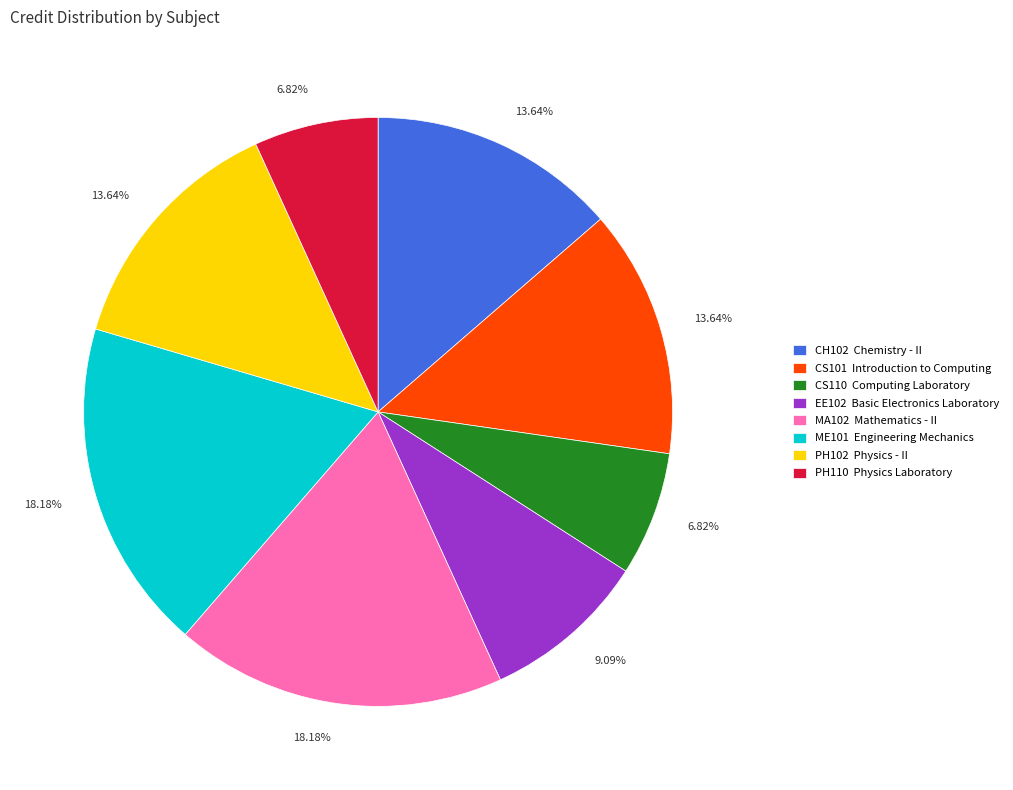

To the nearest percent, what is the average slice percentage?

12%